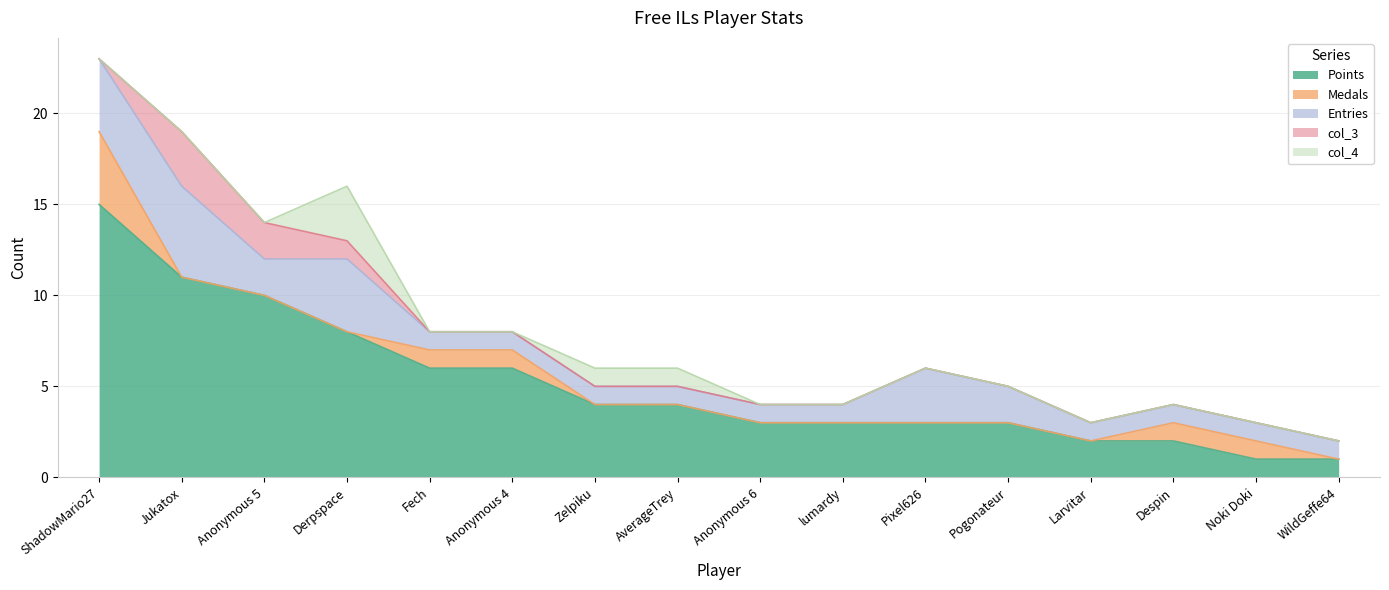

Which series changed the most between Fech and Pogonateur?

Points